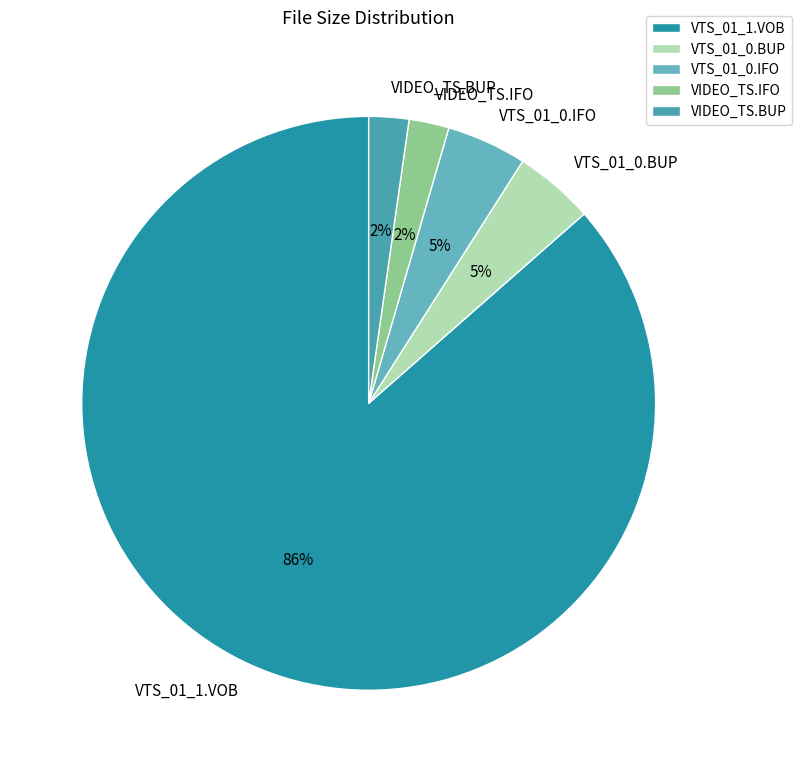

Do VTS_01_0.IFO and VTS_01_1.VOB together represent more than half of the pie?

Yes